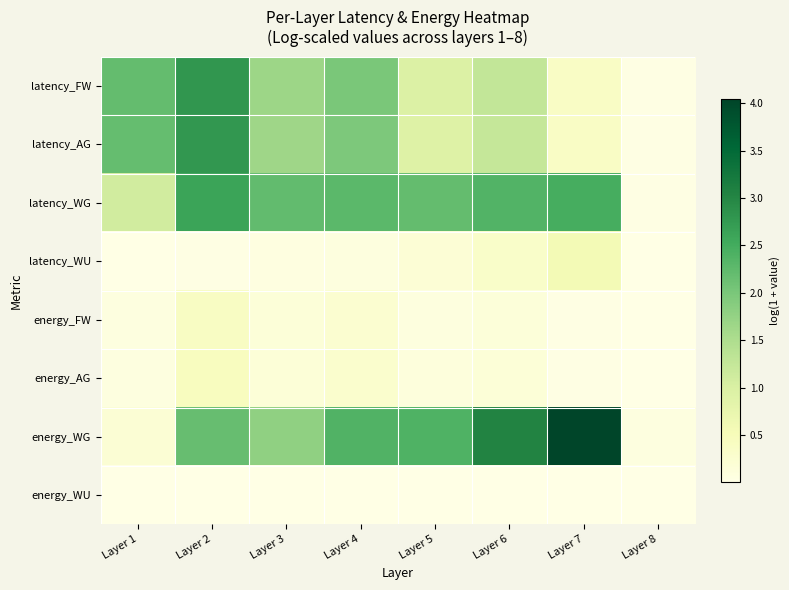

What is the total value across all series at Layer 5?

6.8